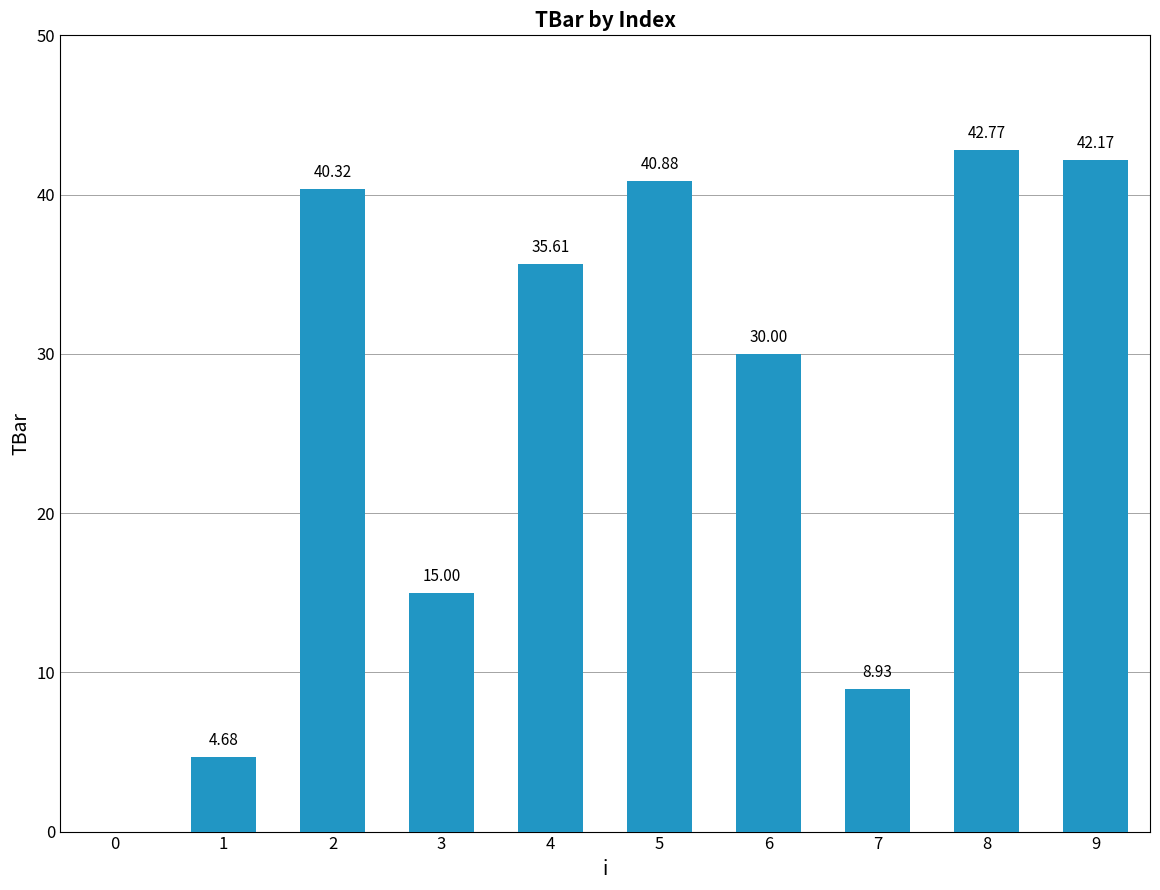

Which has a higher value, 6 or 9?

9